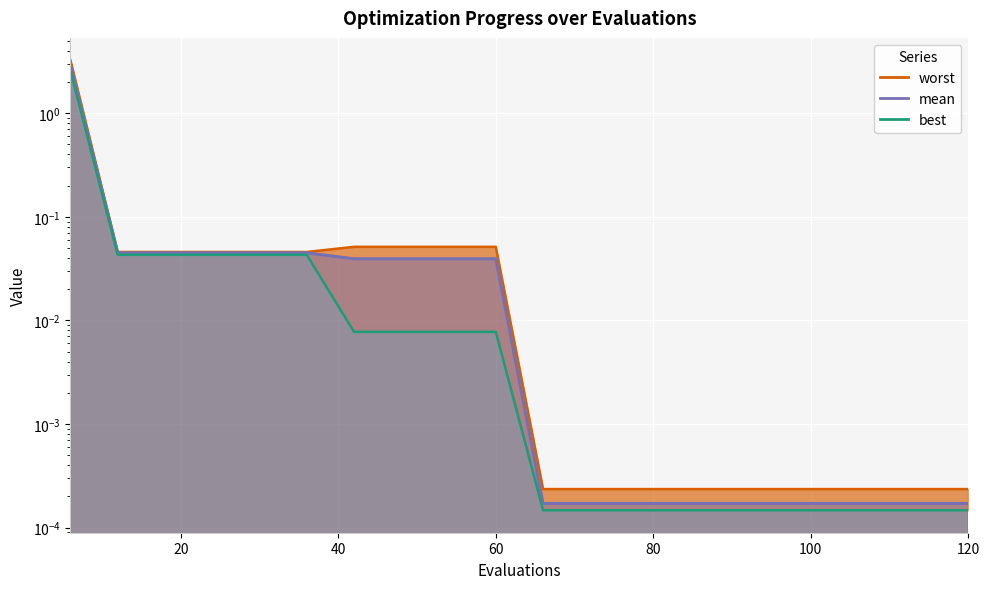

List the series in order of their overall mean, highest first.

worst (line), mean (line), best (line)